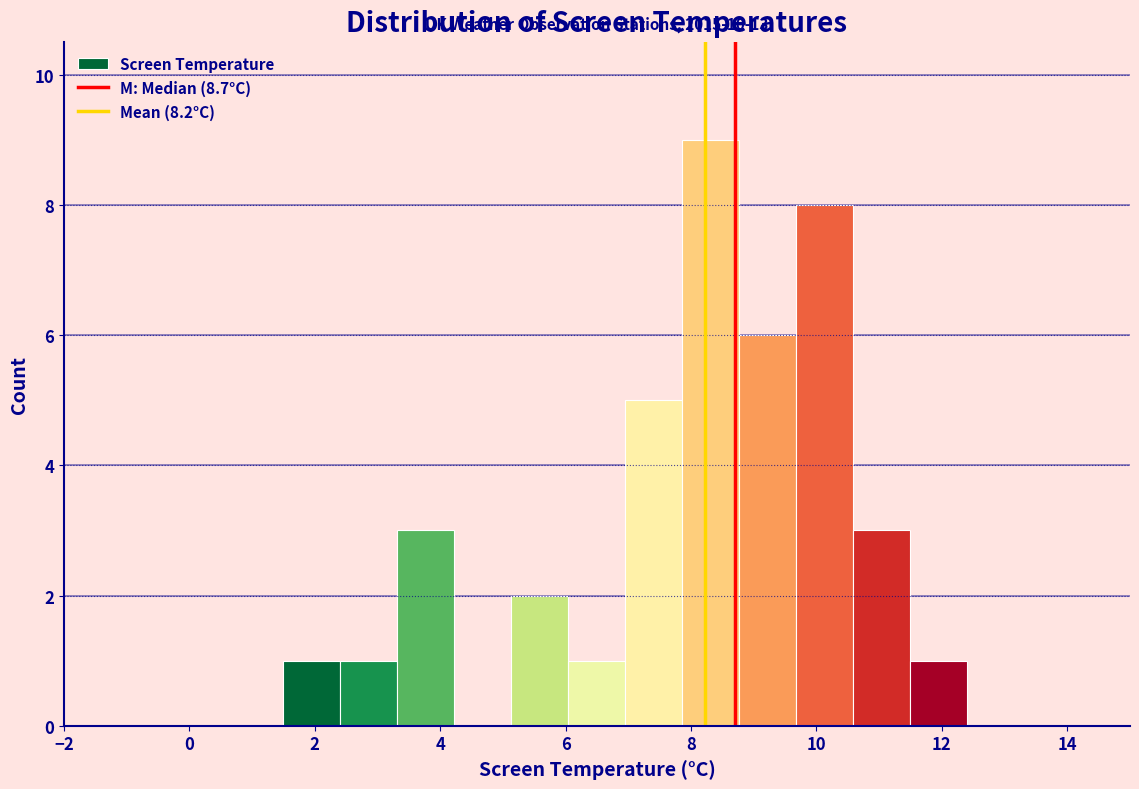

Over which range of the x-axis is the bar tallest?

7.8 to 8.8